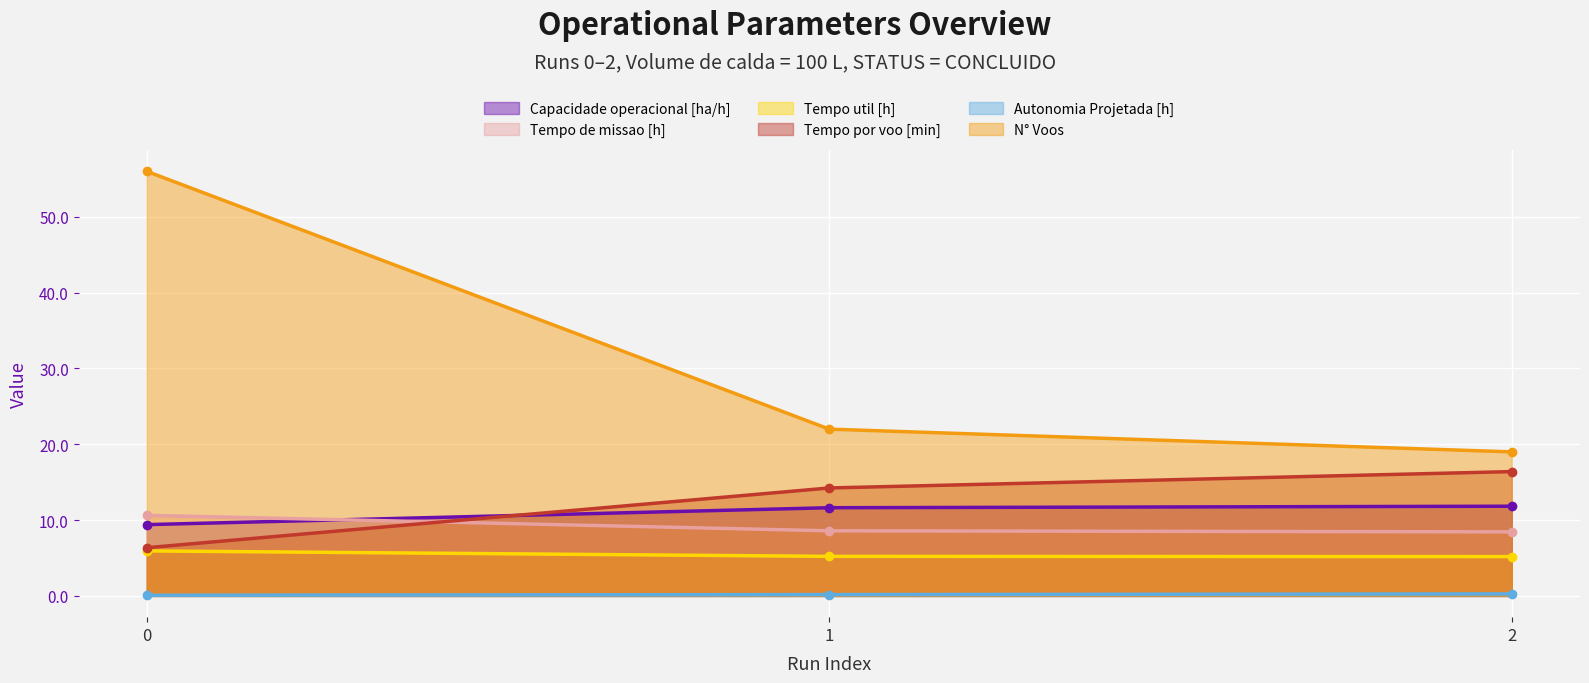

How many lines are shown in the chart?

6